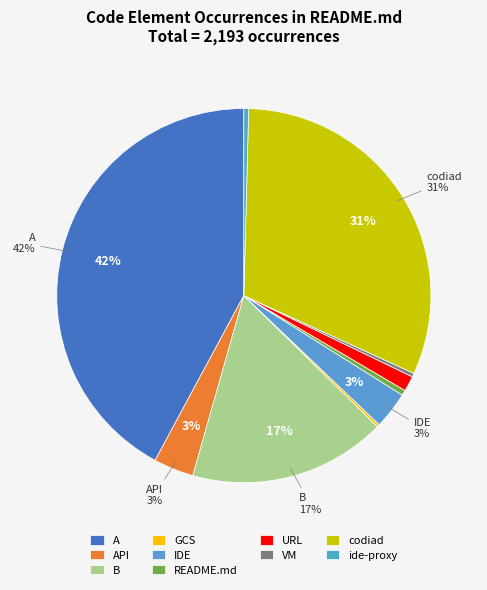

What is the change in value from GCS to ide-proxy?

+4